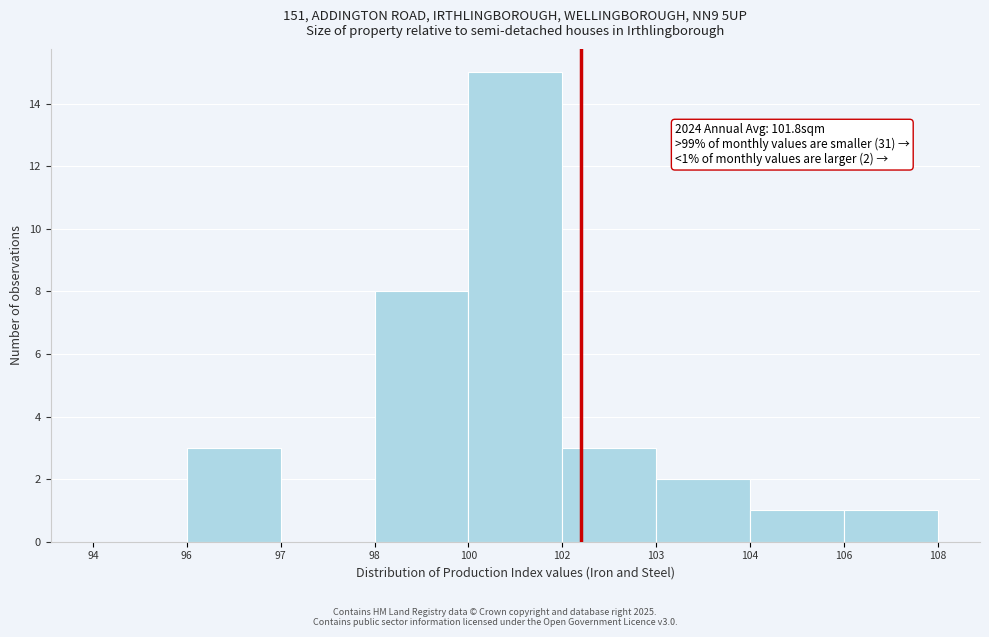

Reading right to left, list all the values displayed in this chart.

106=1	104=1	103=2	102=3	100=15	98=8	97=0	96=3	94=0